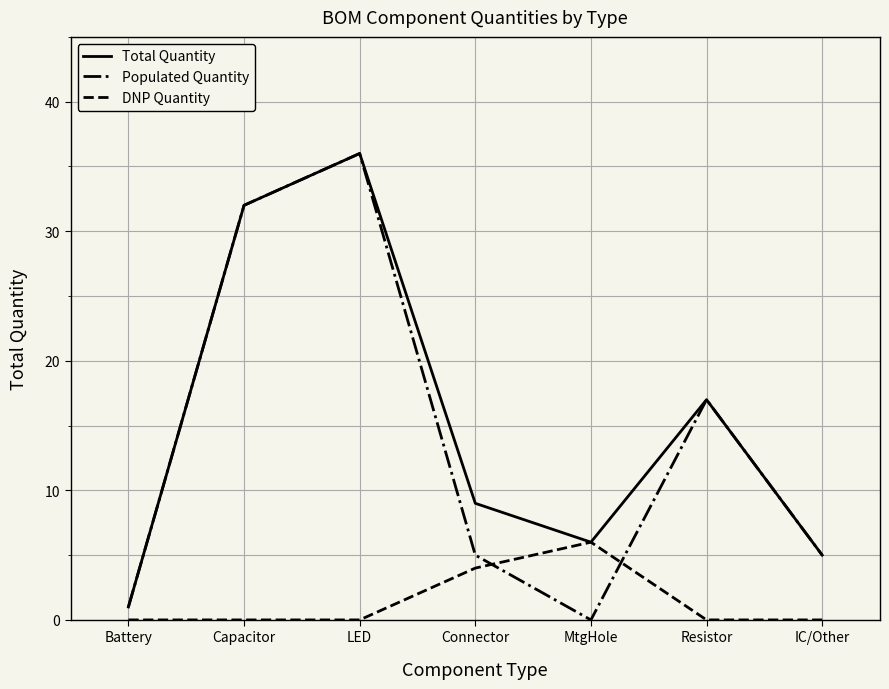

True or false: Total Quantity has a value of 9 at Connector.

True